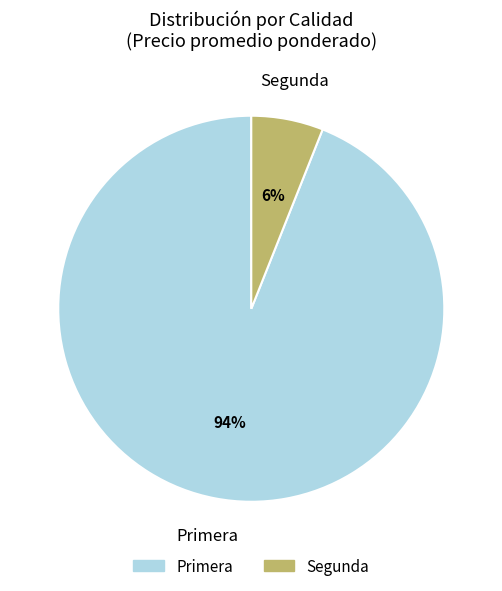

Is there any slice that represents more than half of the pie?

Yes